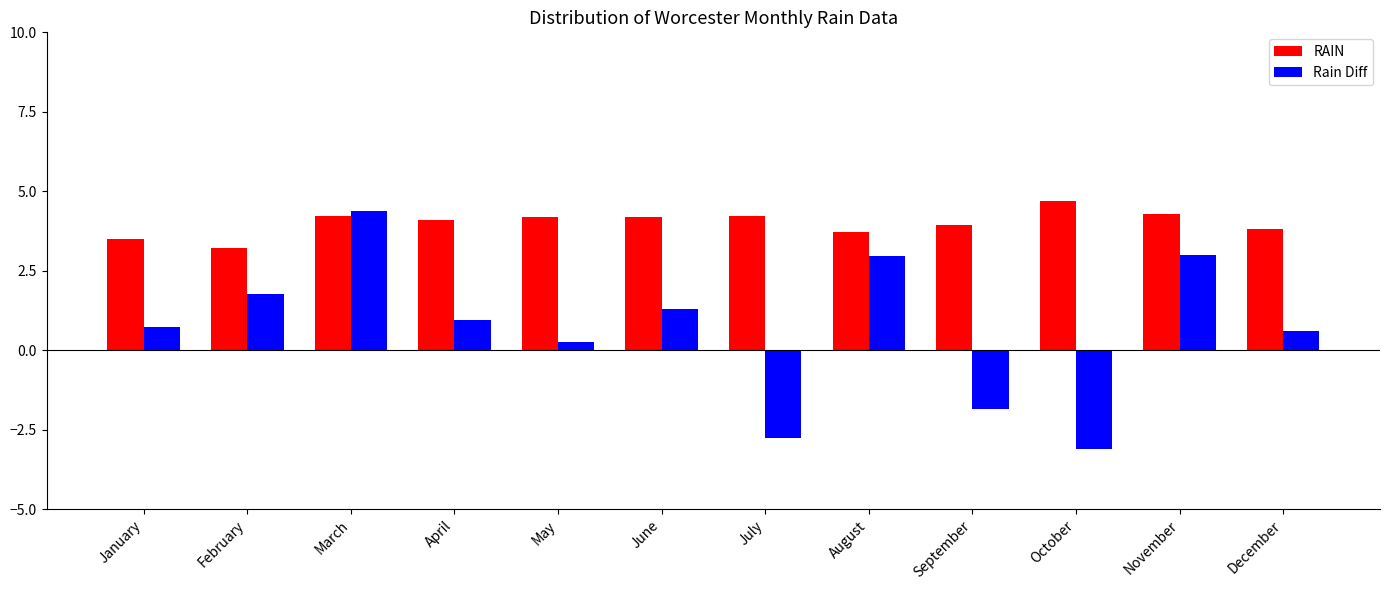

What is the total value across all series at September?

2.1